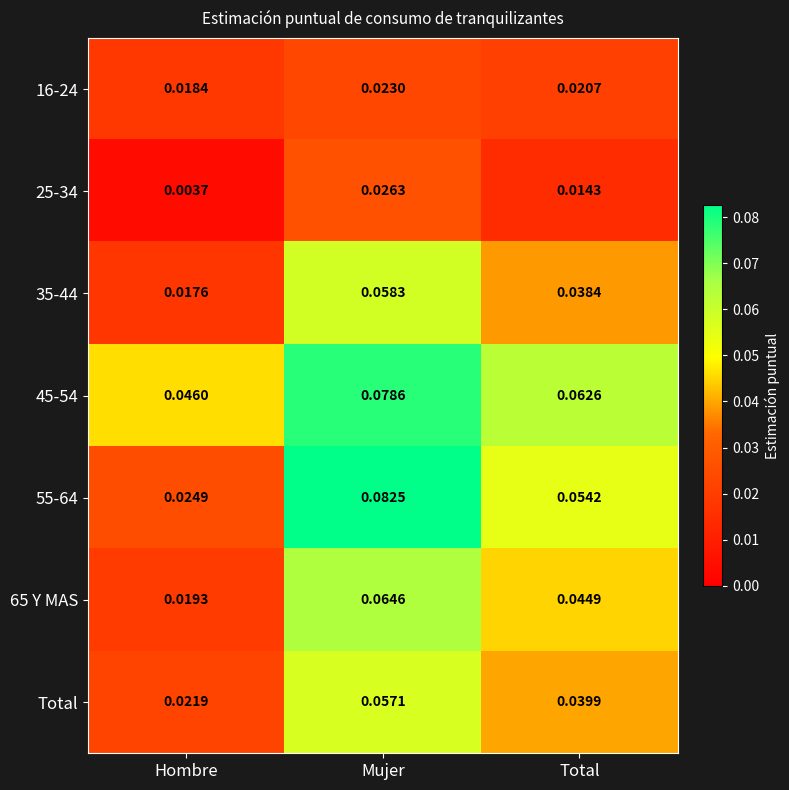

At which label is 55-64 closest to 0?

Hombre